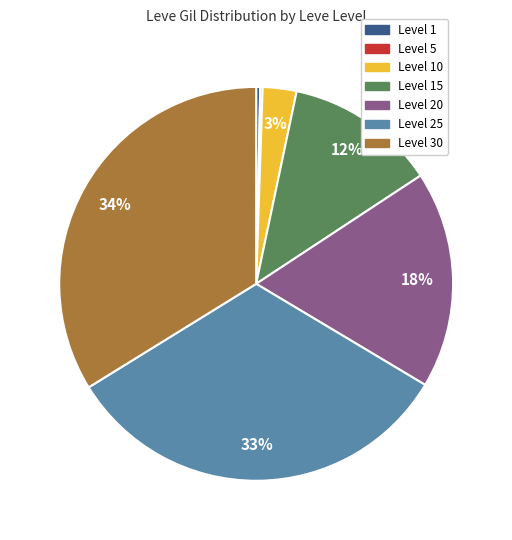

To the nearest percent, what is the difference between the largest and smallest slice percentages?

34%